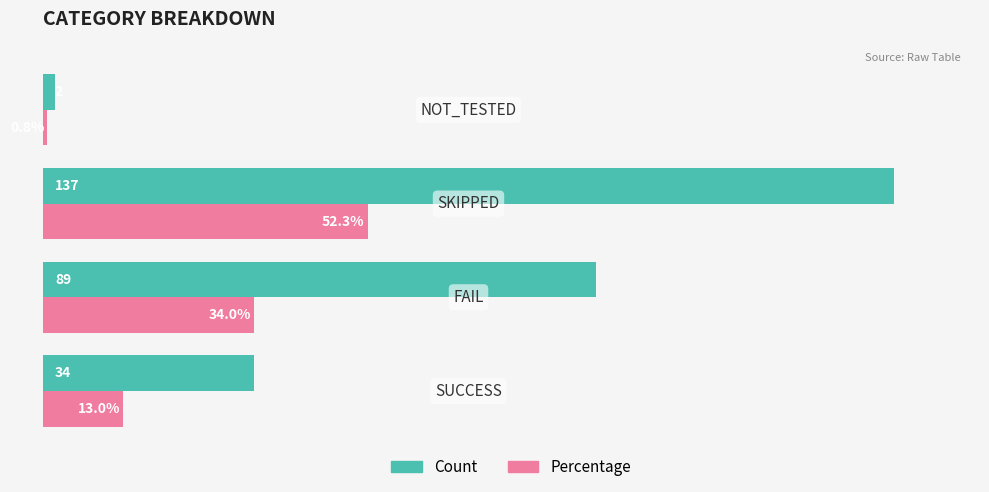

Rank the series by their average value, from lowest to highest.

Percentage, Count